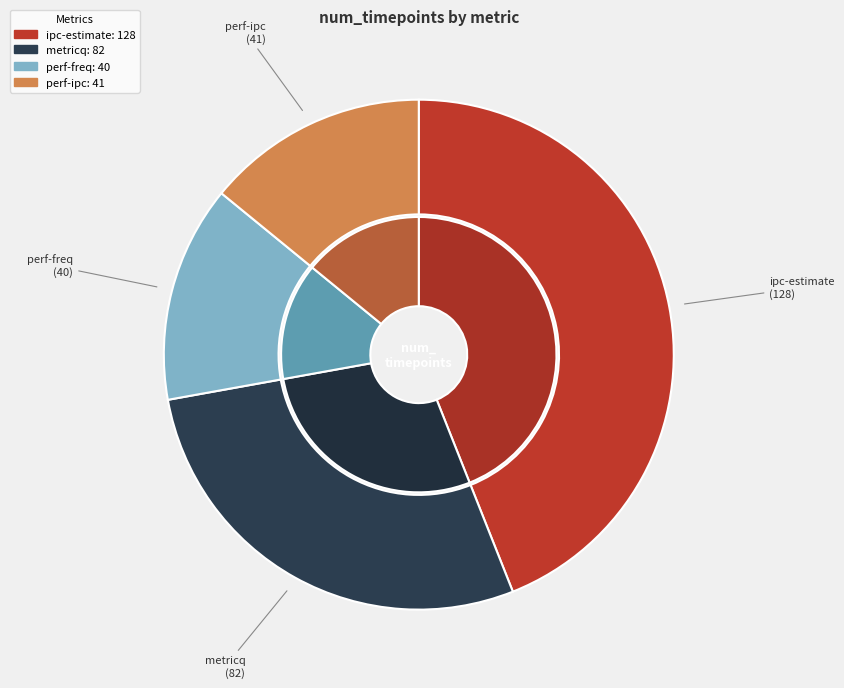

True or false: metricq accounts for 19% of the total.

False